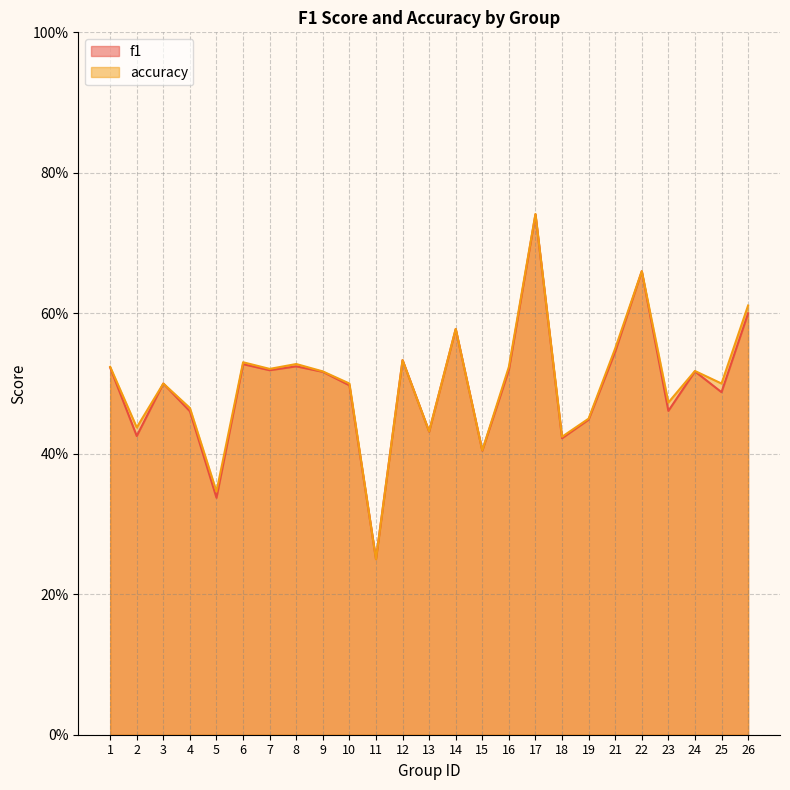

Which series has the largest range (max minus min)?

accuracy